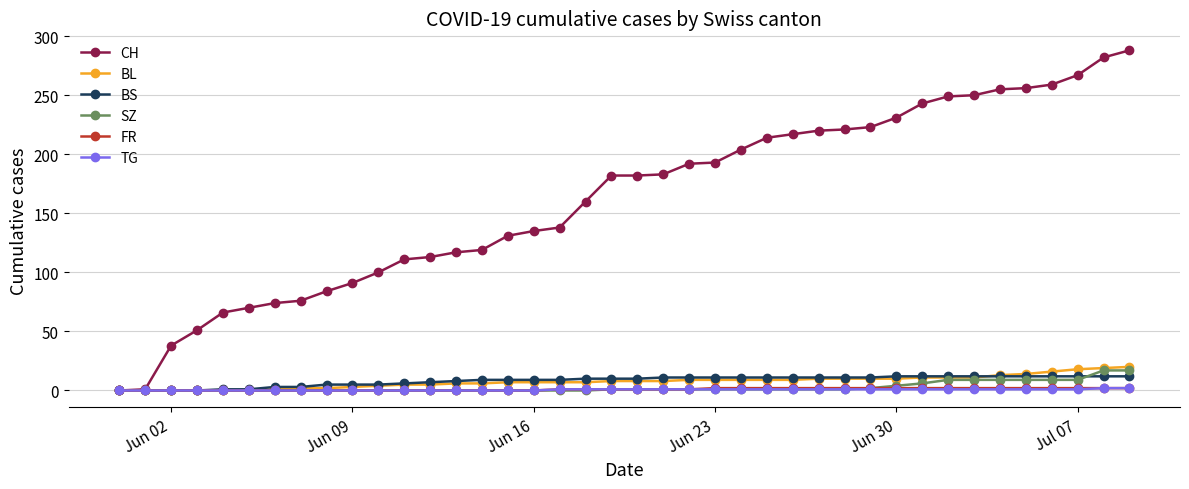

Which series has the widest spread of values?

CH